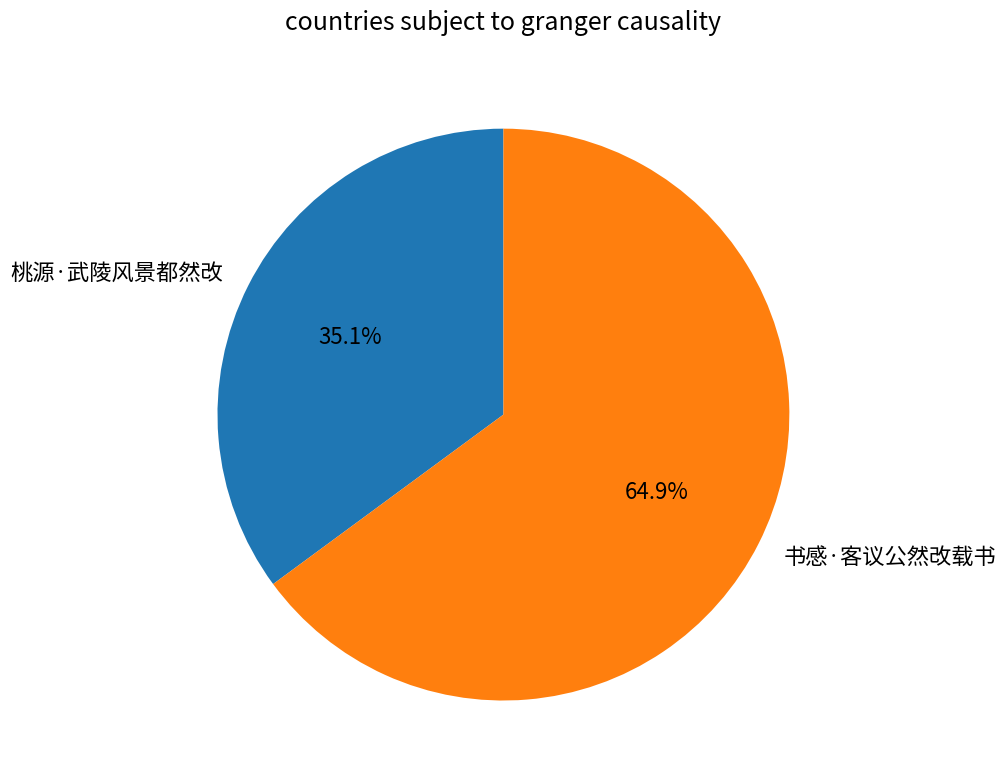

Is it true that 桃源·武陵风景都然改 is 24% of the pie?

False